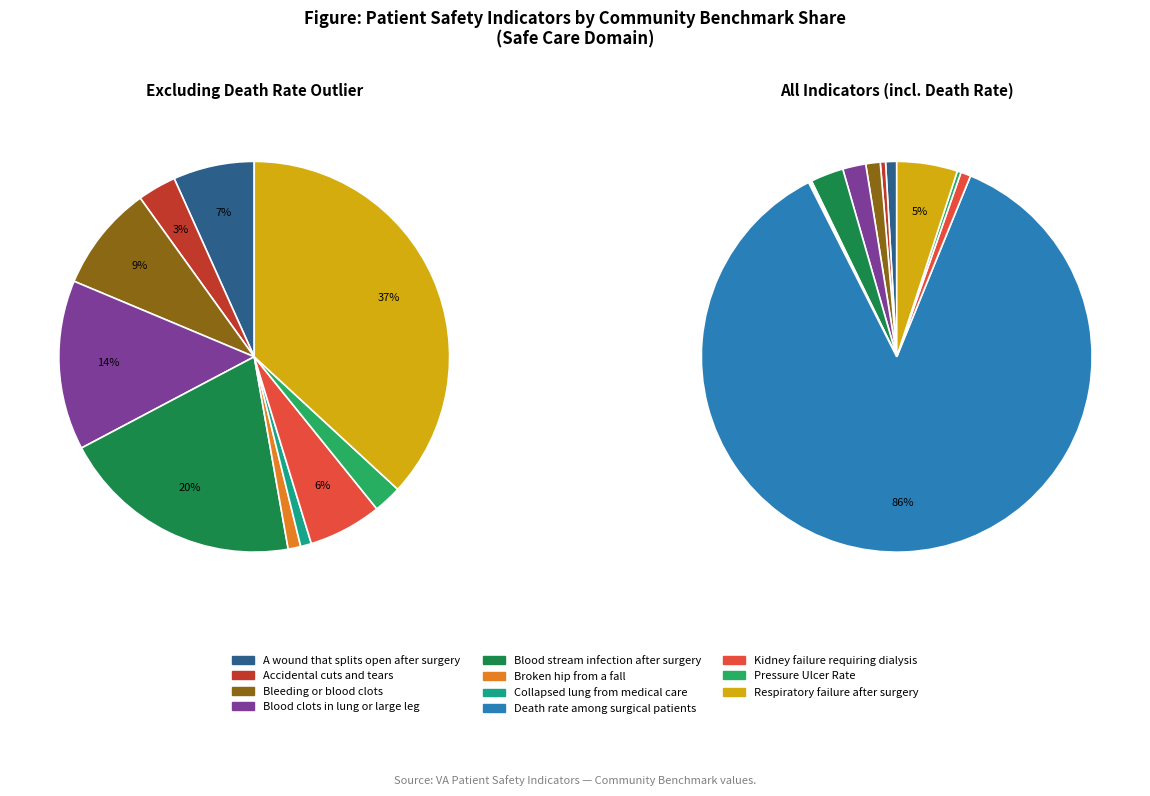

Approximately how many times larger is the value at Blood clots in lung or large leg compared to Bleeding or blood clots?

1.6